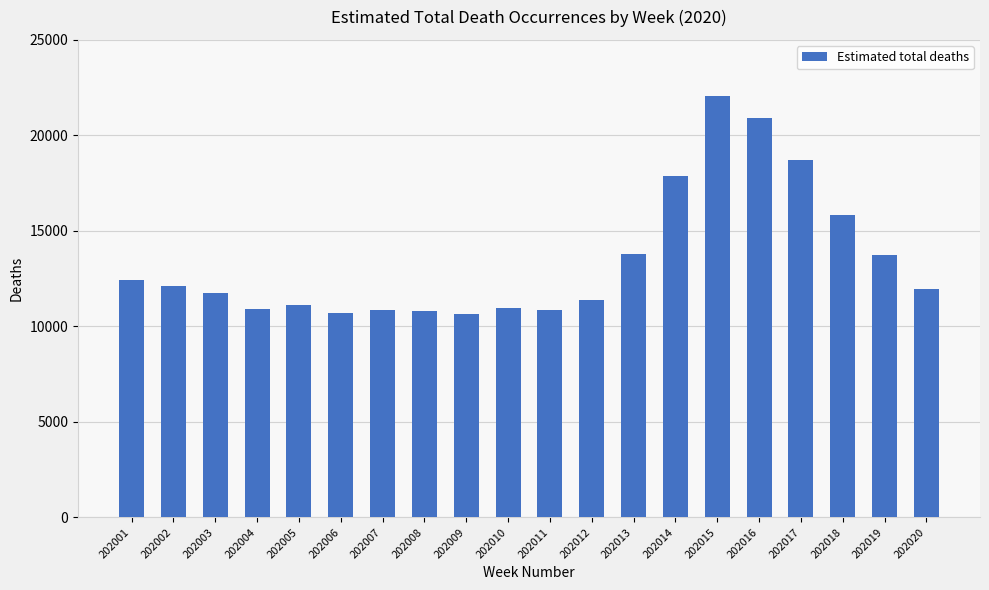

What is the change in value from 202007 to 202012?

+524